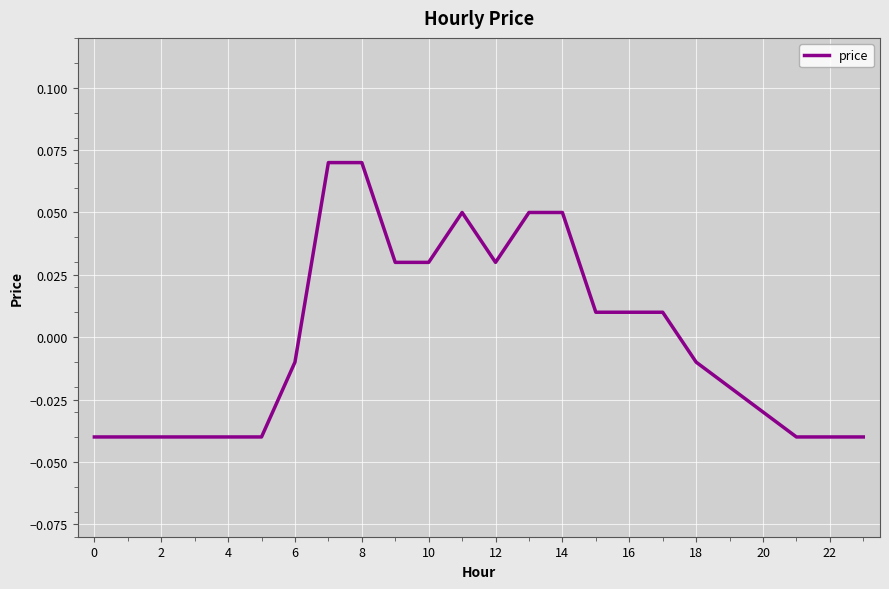

Is this an area chart (filled region under the line)?

No